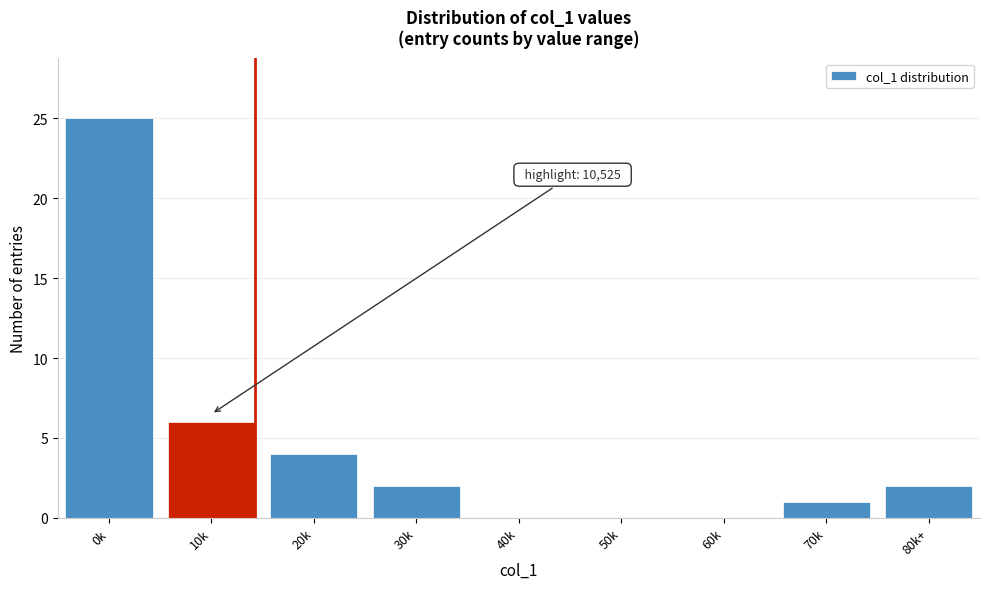

Reading right to left, extract all data points from this chart.

80k+=2	70k=1	60k=0	50k=0	40k=0	30k=2	20k=4	10k=6	0k=25